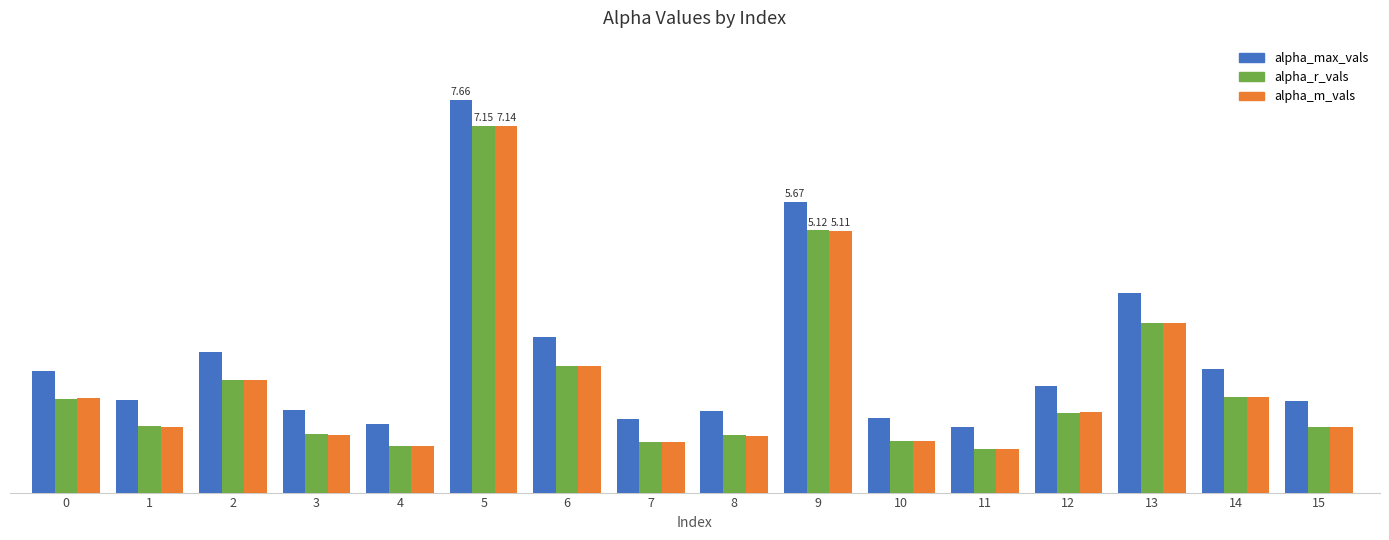

What is the value of the alpha_m_vals bar at the 10th from the left?

5.1